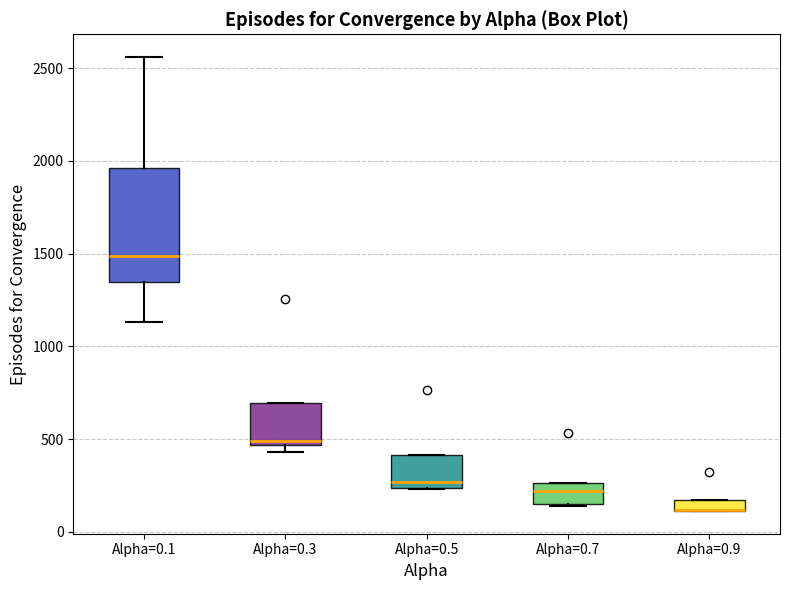

Where is the lower edge of the box for Alpha=0.7 on the y-axis? The values are not printed on the chart, so give them approximately, as read against the axis.

150